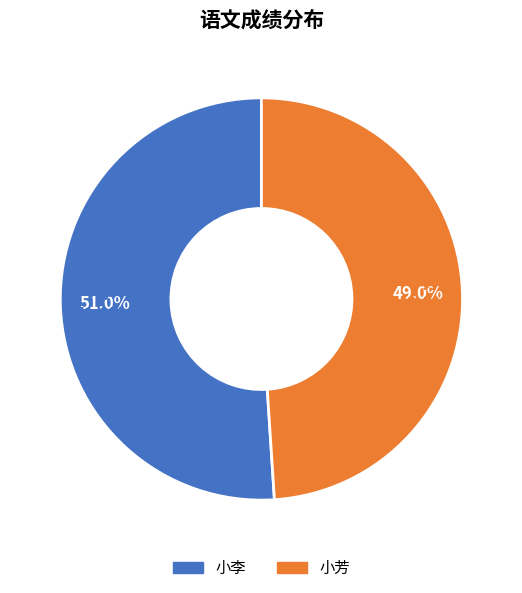

Is it true that 小芳 is 36% of the pie?

False